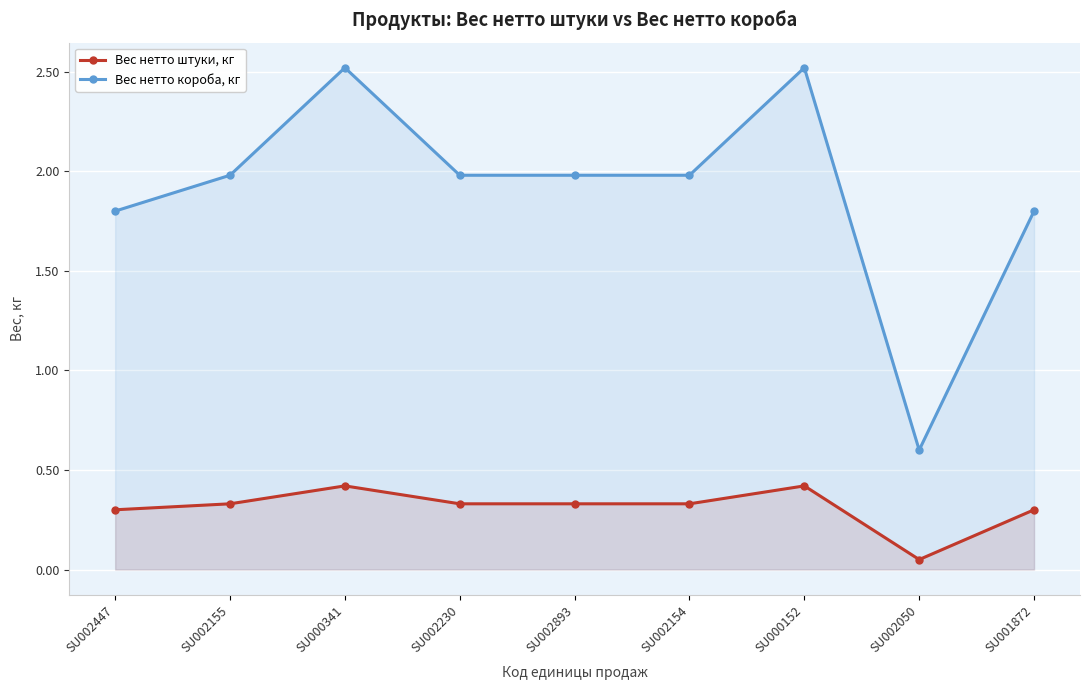

What is the total value across all series at SU002154?

2.3